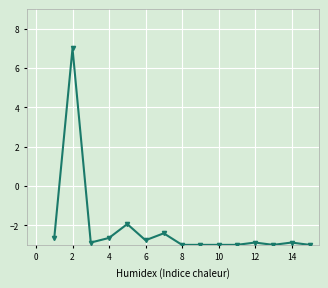

True or false: the data has more than 0 interior local peaks.

True